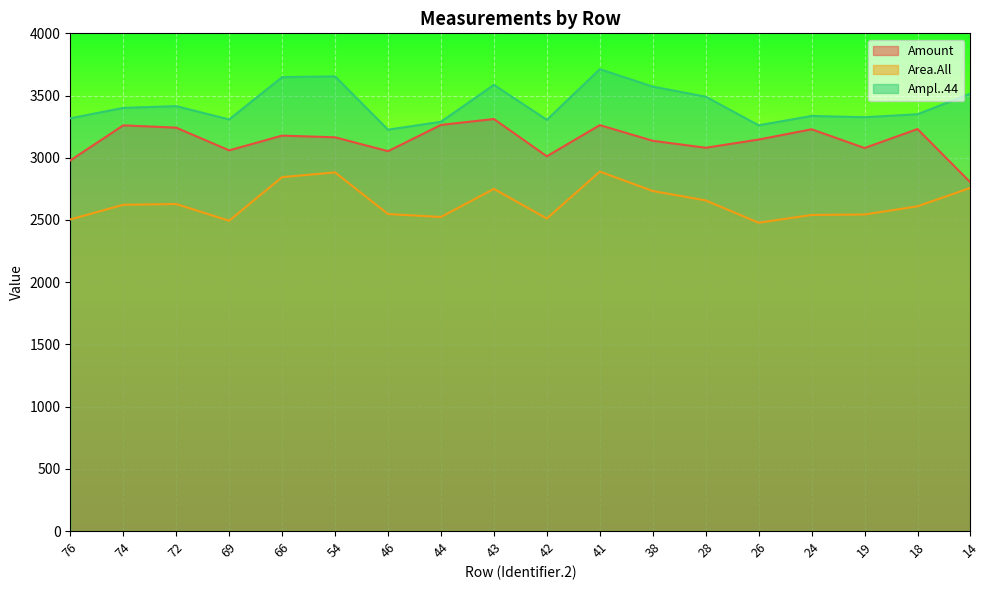

Which label corresponds to the largest value in the chart?

41